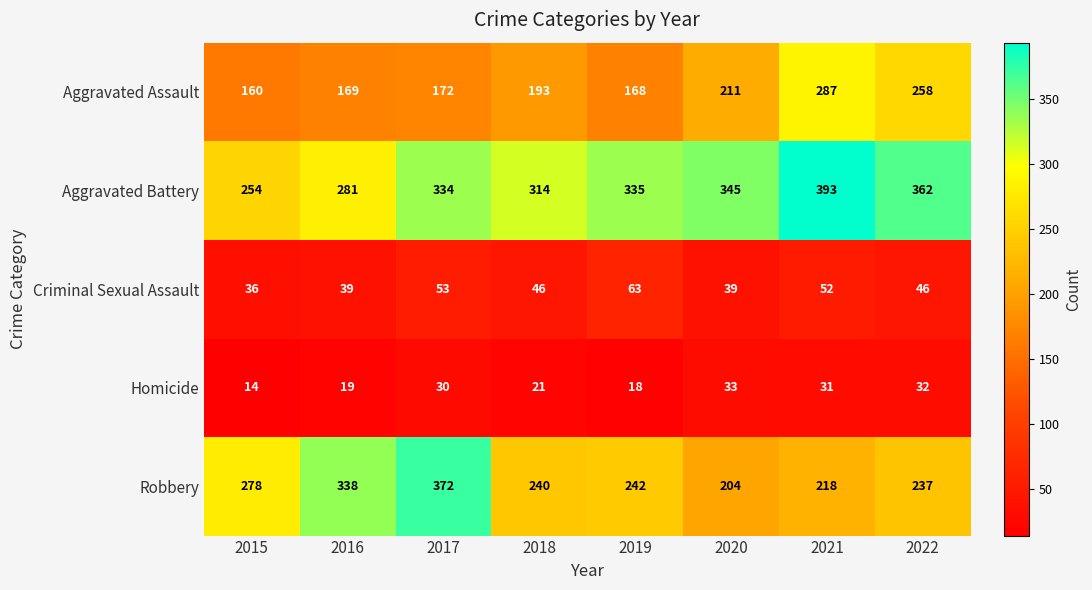

How many data points does each series have?

8